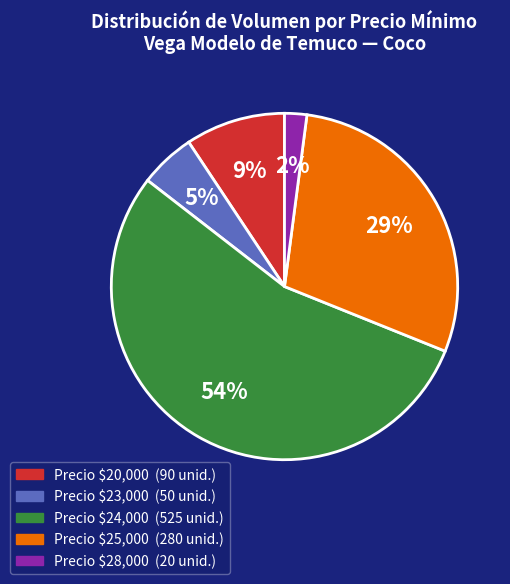

Is there a majority slice in this chart?

Yes